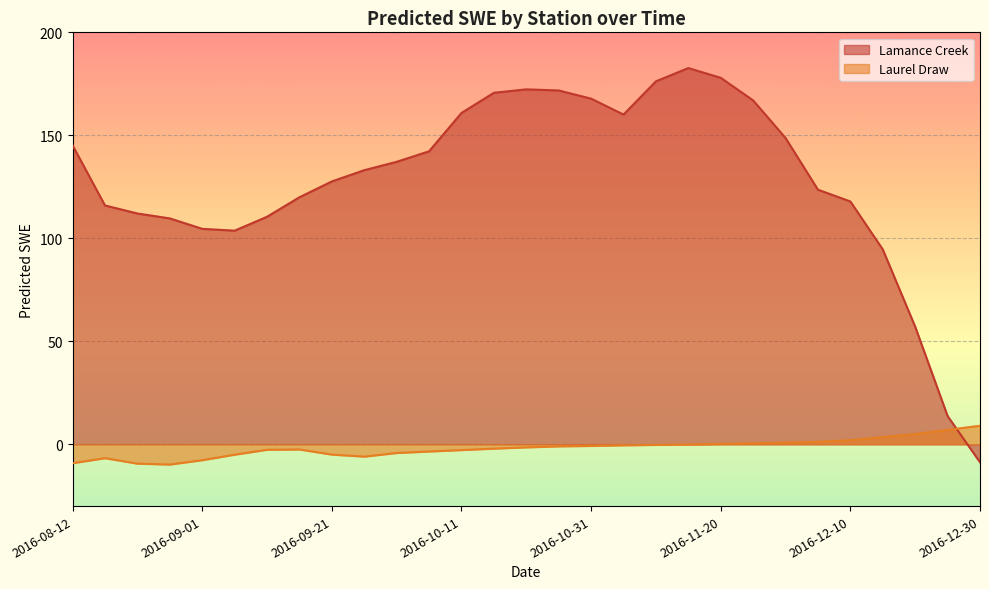

Reading left to right, list all the values displayed in this chart.

Lamance Creek: 2016-08-12=145.1	2016-08-17=116.0	2016-08-22=112.1	2016-08-27=109.7	2016-09-01=104.6	2016-09-06=103.7	2016-09-11=110.5	2016-09-16=119.9	2016-09-21=127.6	2016-09-26=133.1	2016-10-01=137.1	2016-10-06=142.2	2016-10-11=160.9	2016-10-16=170.6	2016-10-21=172.3	2016-10-26=171.8	2016-10-31=167.8	2016-11-05=160.1	2016-11-10=176.2	2016-11-15=182.7	2016-11-20=177.9	2016-11-25=166.9	2016-11-30=148.7	2016-12-05=123.6	2016-12-10=117.9	2016-12-15=94.6	2016-12-20=57.1	2016-12-25=13.7	2016-12-30=-8.7
Laurel Draw: 2016-08-12=-9.2	2016-08-17=-6.7	2016-08-22=-9.4	2016-08-27=-9.8	2016-09-01=-7.7	2016-09-06=-5.0	2016-09-11=-2.7	2016-09-16=-2.5	2016-09-21=-5.0	2016-09-26=-6.0	2016-10-01=-4.2	2016-10-06=-3.5	2016-10-11=-2.8	2016-10-16=-2.1	2016-10-21=-1.5	2016-10-26=-1.0	2016-10-31=-0.8	2016-11-05=-0.5	2016-11-10=-0.3	2016-11-15=-0.1	2016-11-20=0.2	2016-11-25=0.5	2016-11-30=0.8	2016-12-05=1.2	2016-12-10=2.0	2016-12-15=3.5	2016-12-20=5.0	2016-12-25=7.0	2016-12-30=9.0